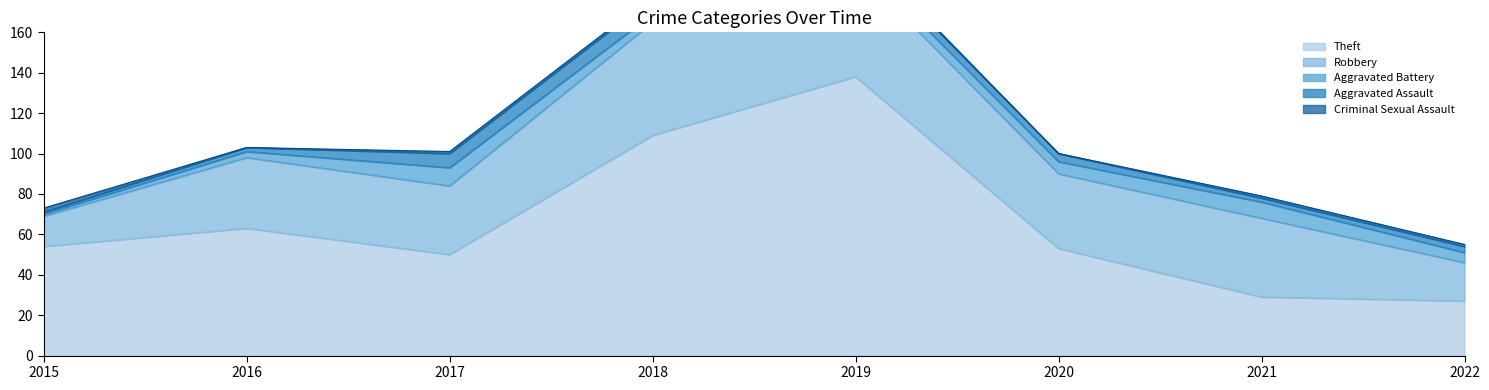

Reading left to right, list all the values displayed in this chart.

Theft: 54	63	50	109	138	53	29	27
Robbery: 15	35	34	56	54	37	39	19
Aggravated Battery: 1	3	9	4	5	6	8	5
Aggravated Assault: 1	2	7	8	5	4	2	3
Criminal Sexual Assault: 2	0	1	1	1	0	1	1